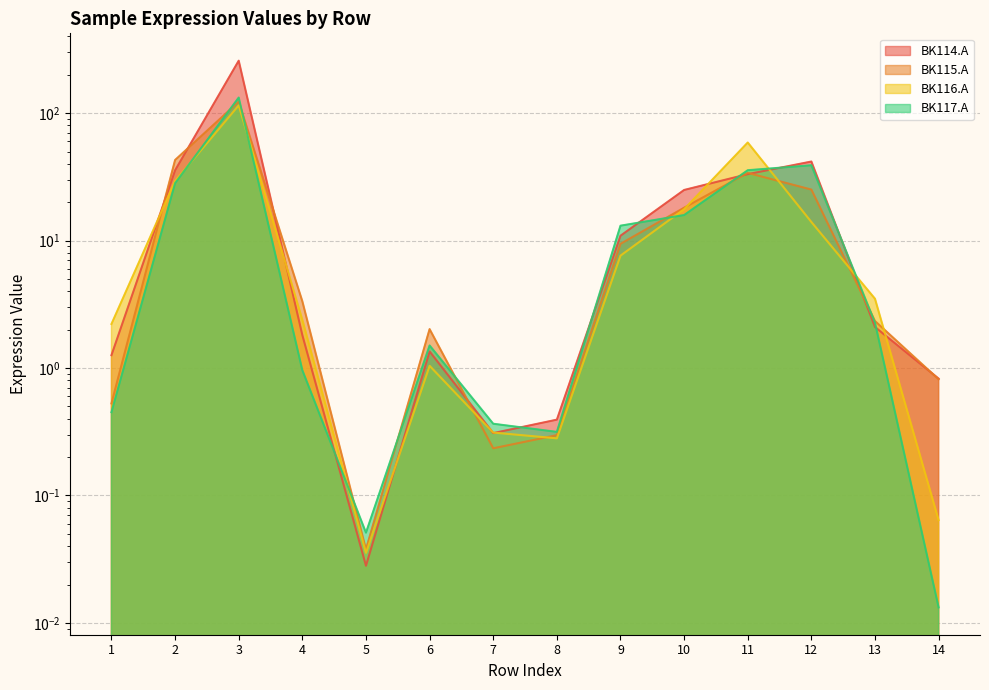

Which series has the widest spread of values?

BK114.A